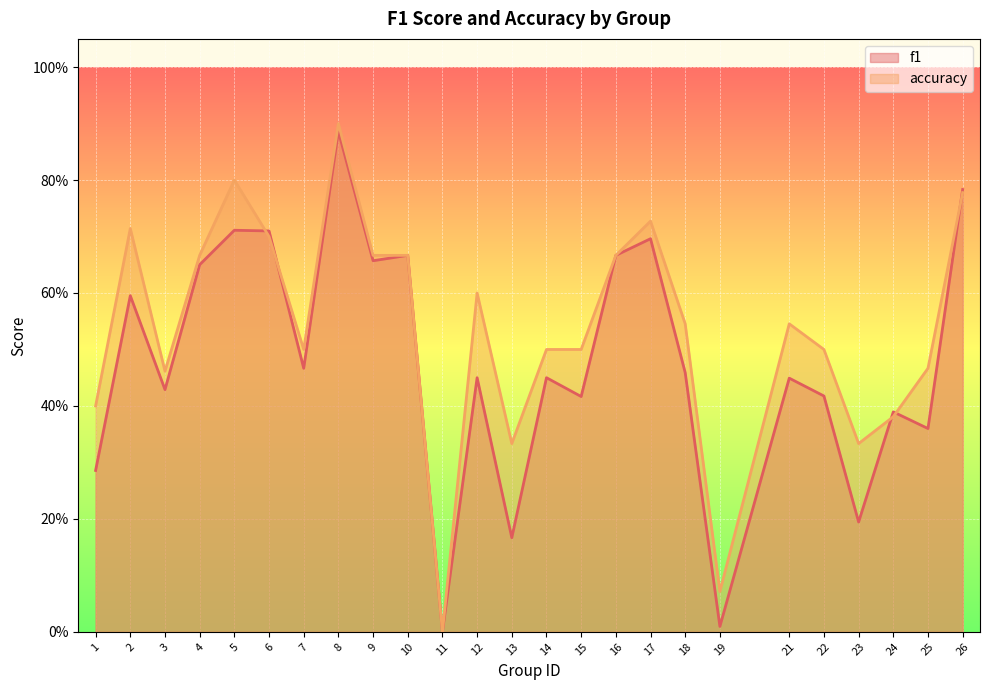

At 2, list the series in order from smallest to largest.

f1, accuracy